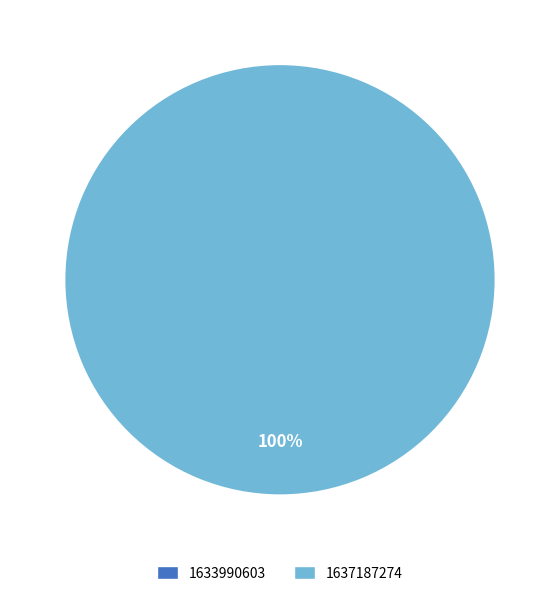

Is it true that 1637187274 is 100% of the pie?

True